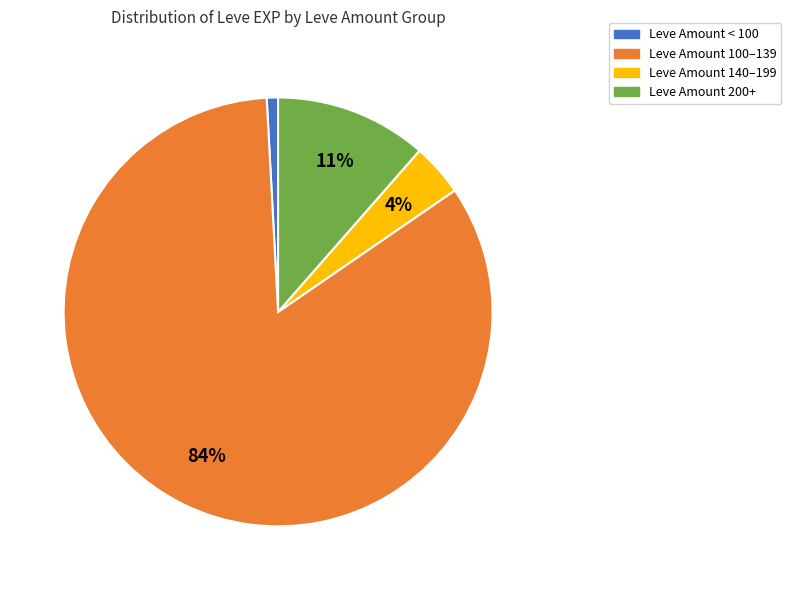

To the nearest percent, what percentage of the pie is Leve Amount 200+?

11%